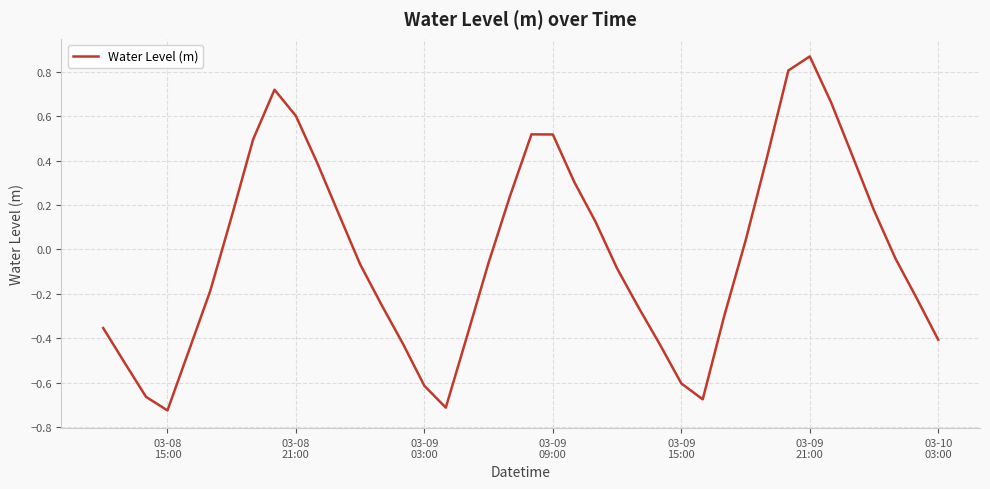

How many lines are shown in the chart?

1